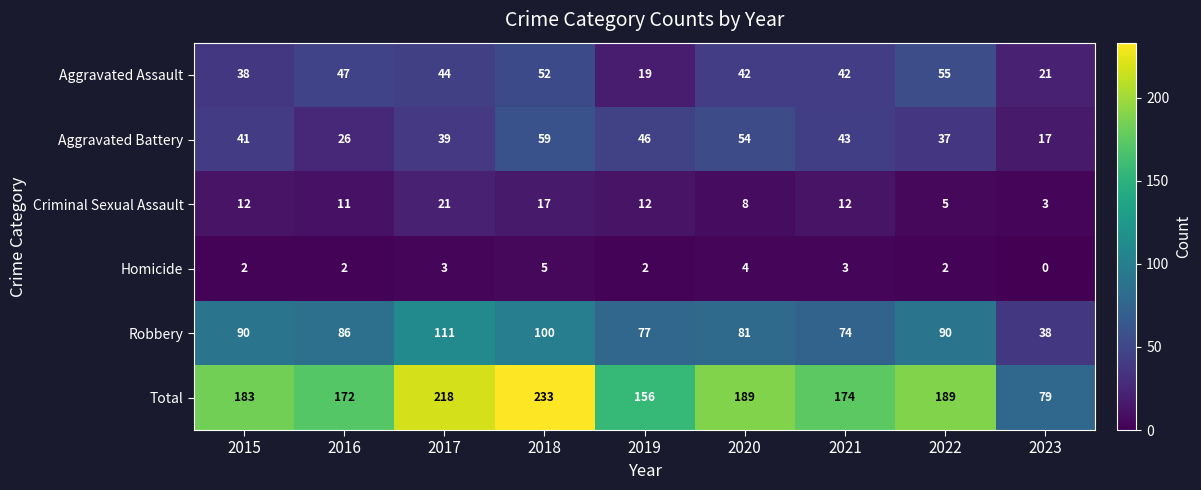

Is it true that Aggravated Assault equals 34 at 2023?

False